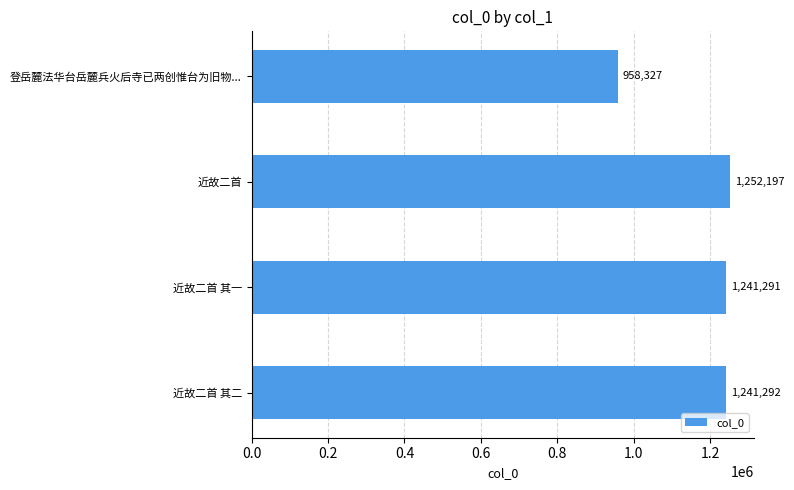

Reading bottom to top, list all the values displayed in this chart.

1241292	1241291	1252197	958327